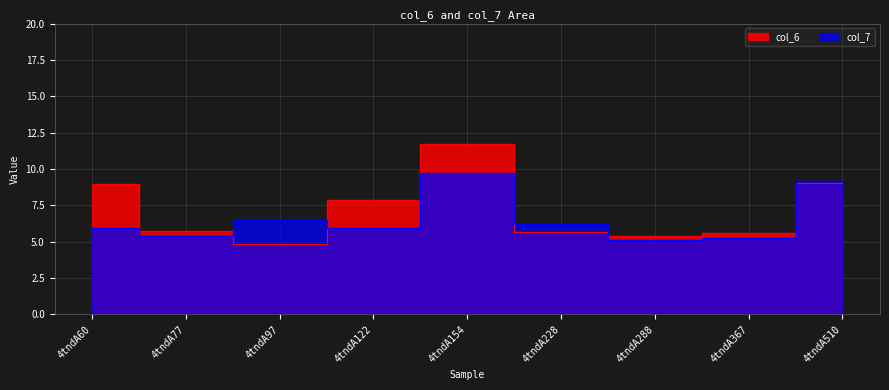

How many distinct data groups are displayed?

2